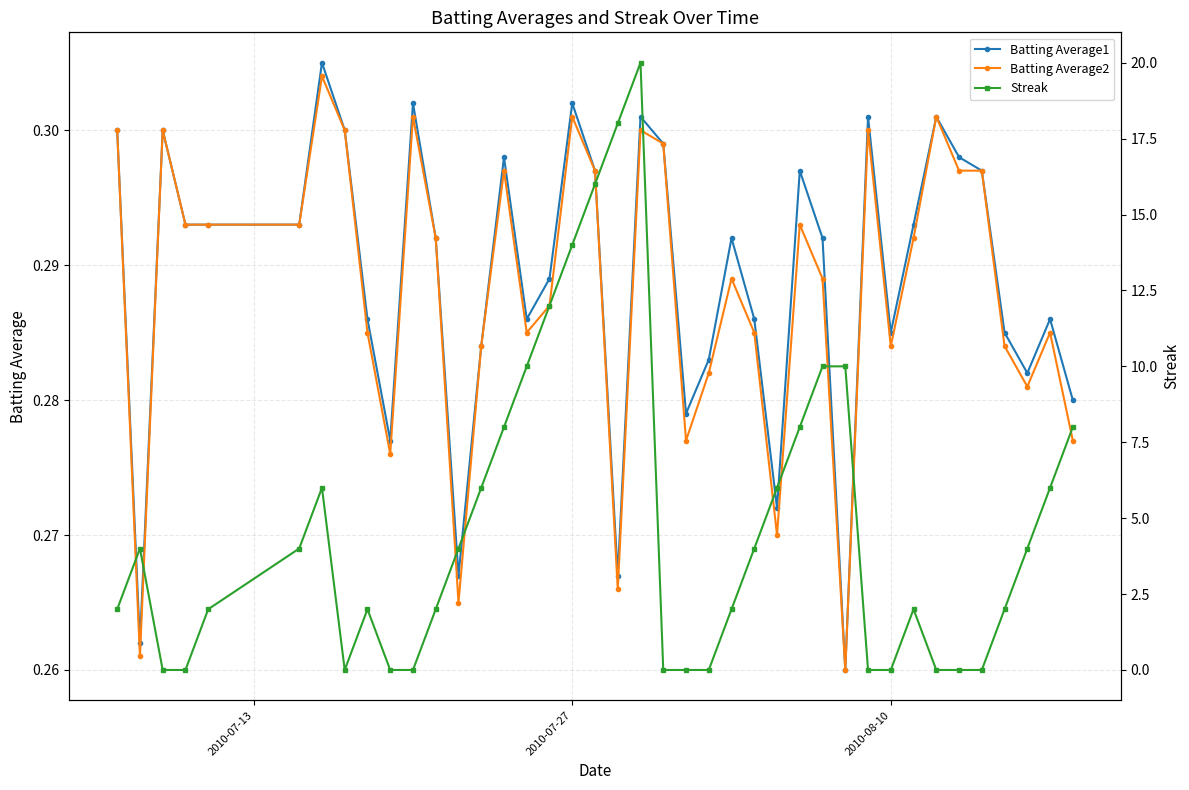

What is the average value of the Streak series?

4.8